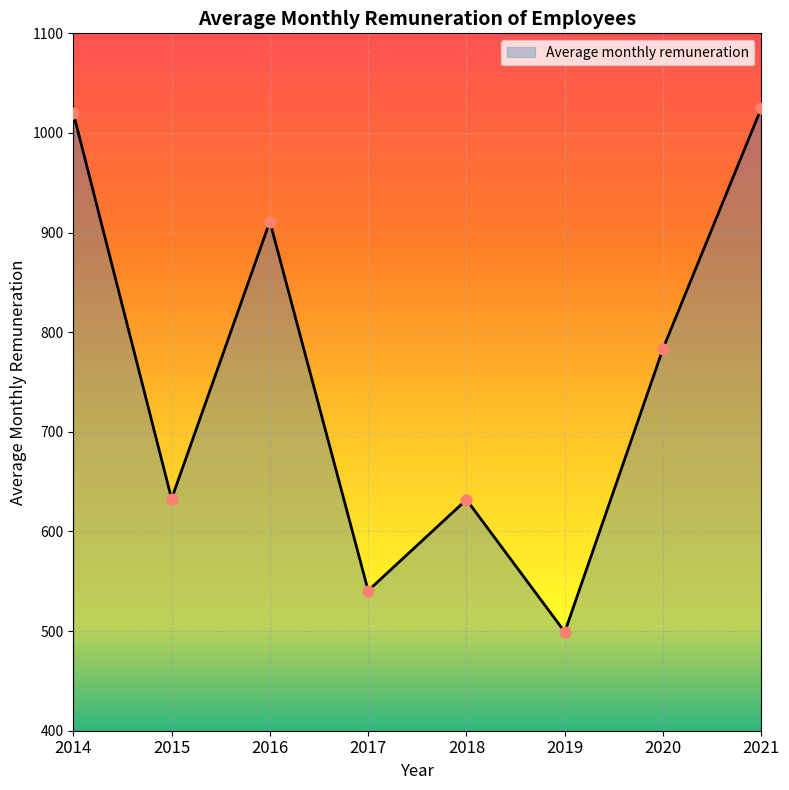

Which has a higher value, 2018 or 2014?

2014